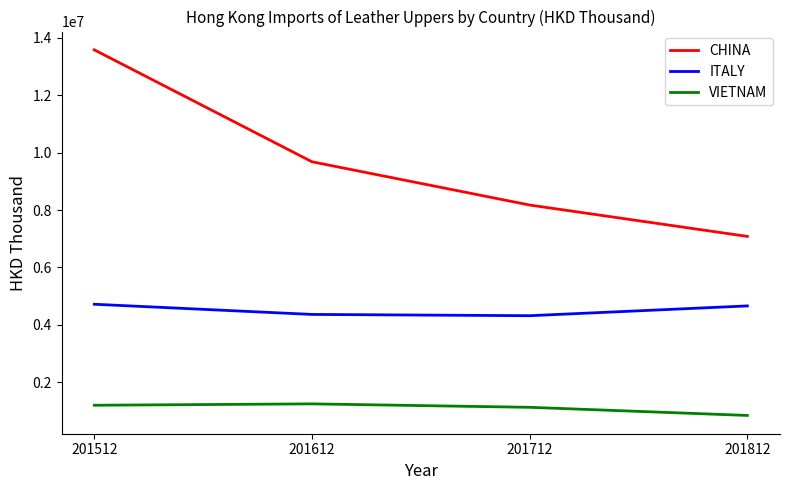

Where is the first local maximum for VIETNAM?

201612